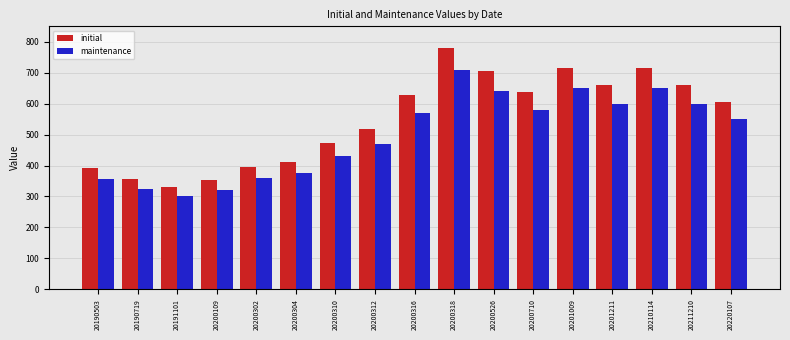

True or false: maintenance has a value of 290 at 20200316.

False